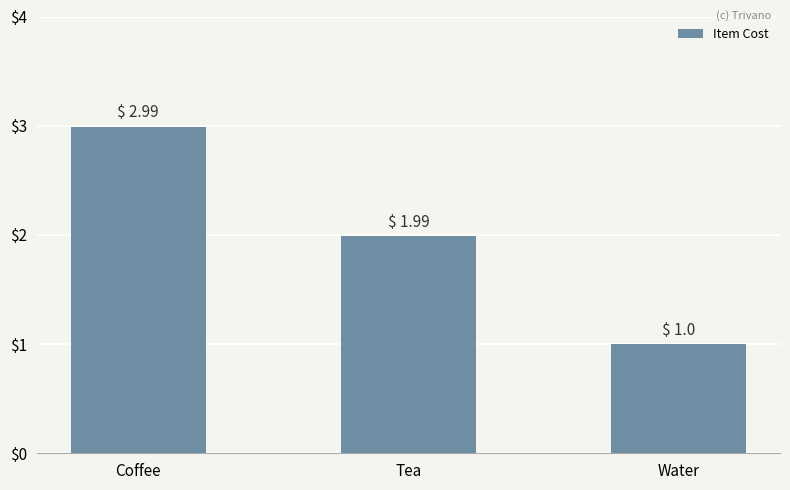

Are the bars horizontal?

No